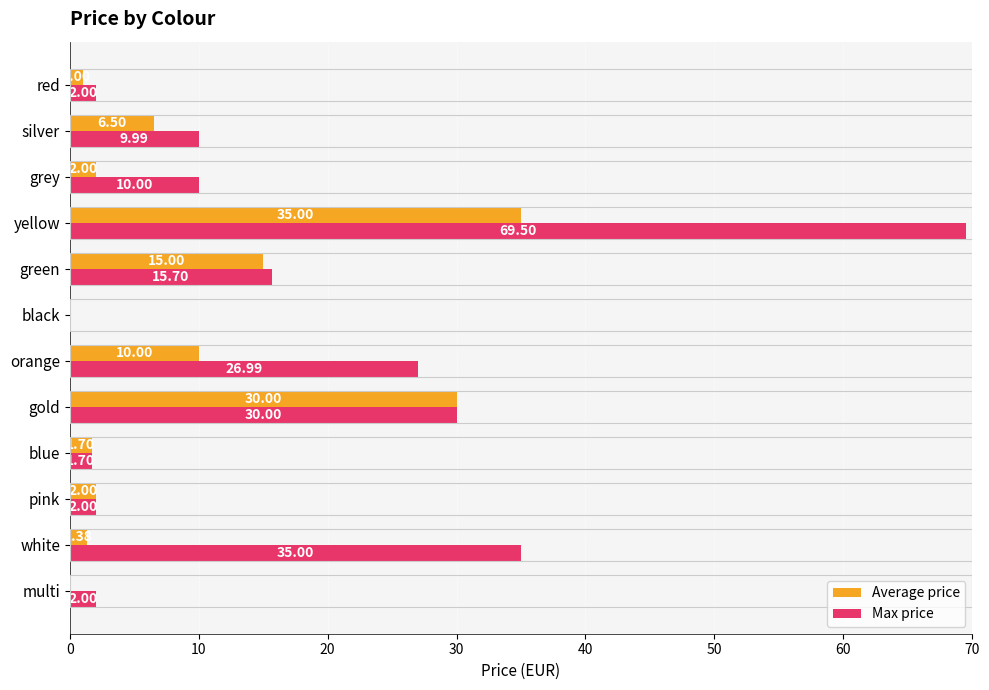

Which label corresponds to the largest value in the chart?

yellow